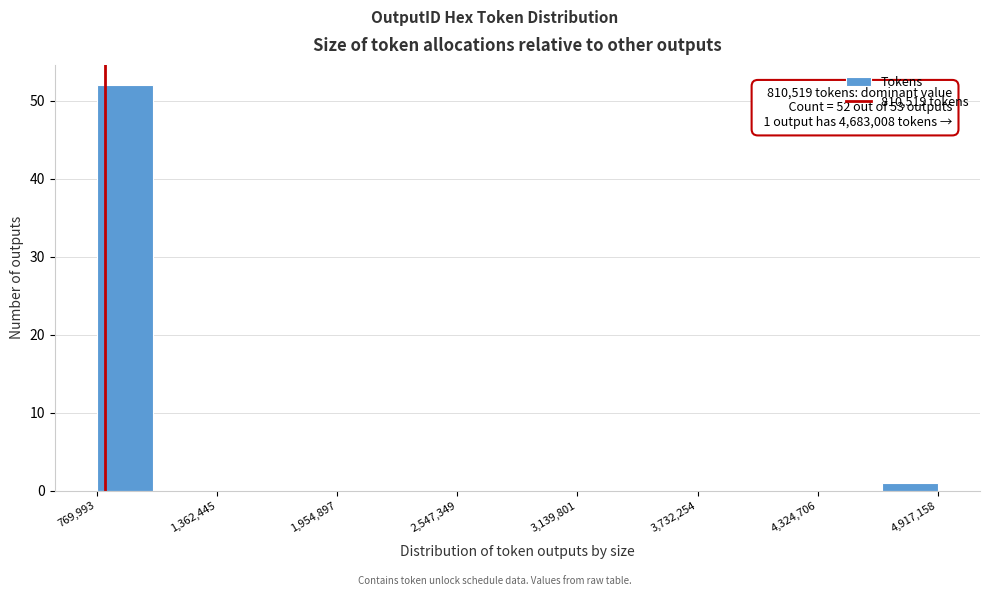

Read against the x-axis, roughly where is the centre of the tallest bar?

900000